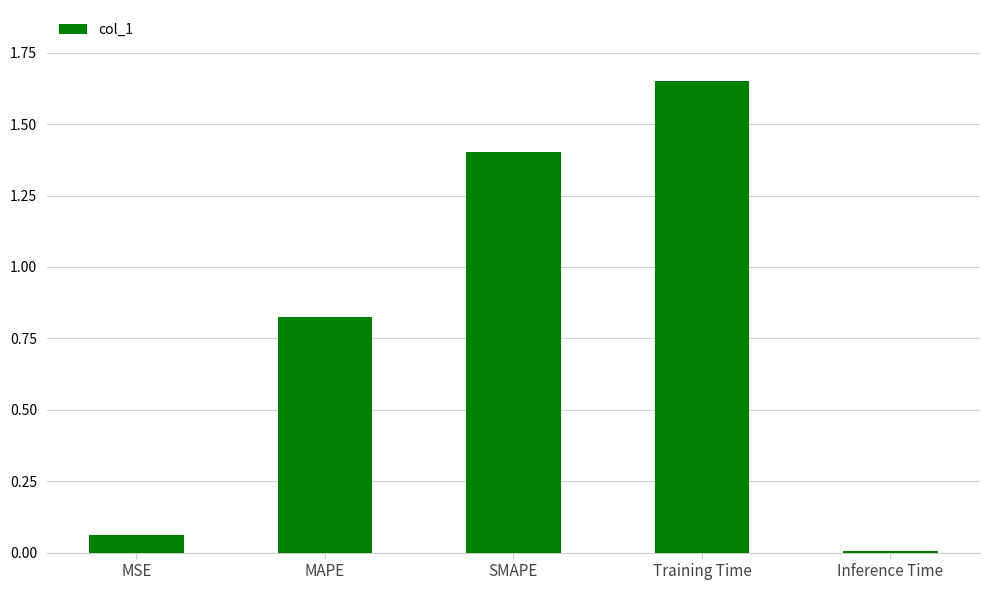

List the labels in order of value, largest first.

Training Time, SMAPE, MAPE, MSE, Inference Time